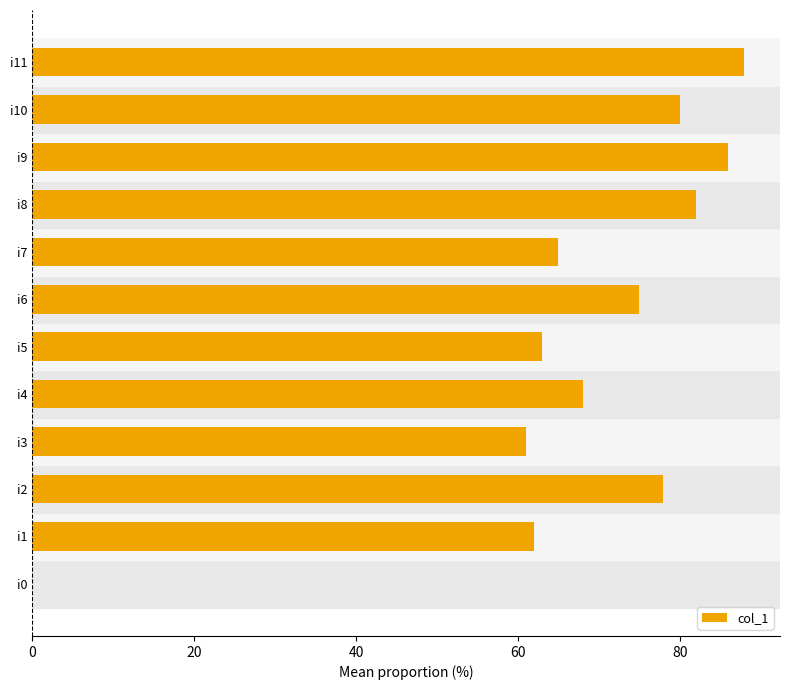

Between i2 and i4, which is larger?

i2